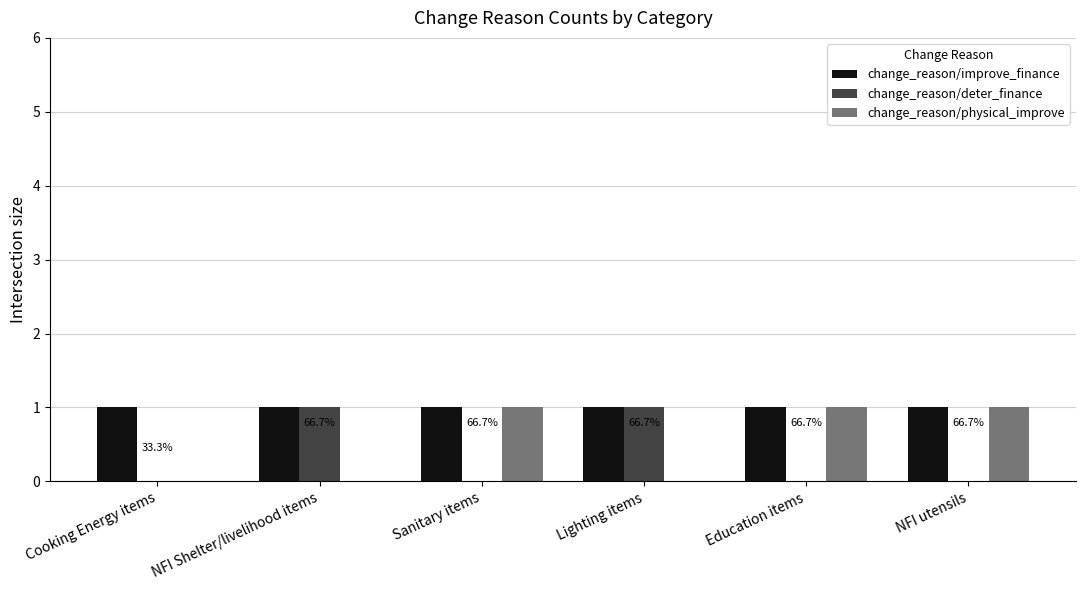

True or false: change_reason/physical_improve has a value of 0 at NFI Shelter/livelihood items.

True